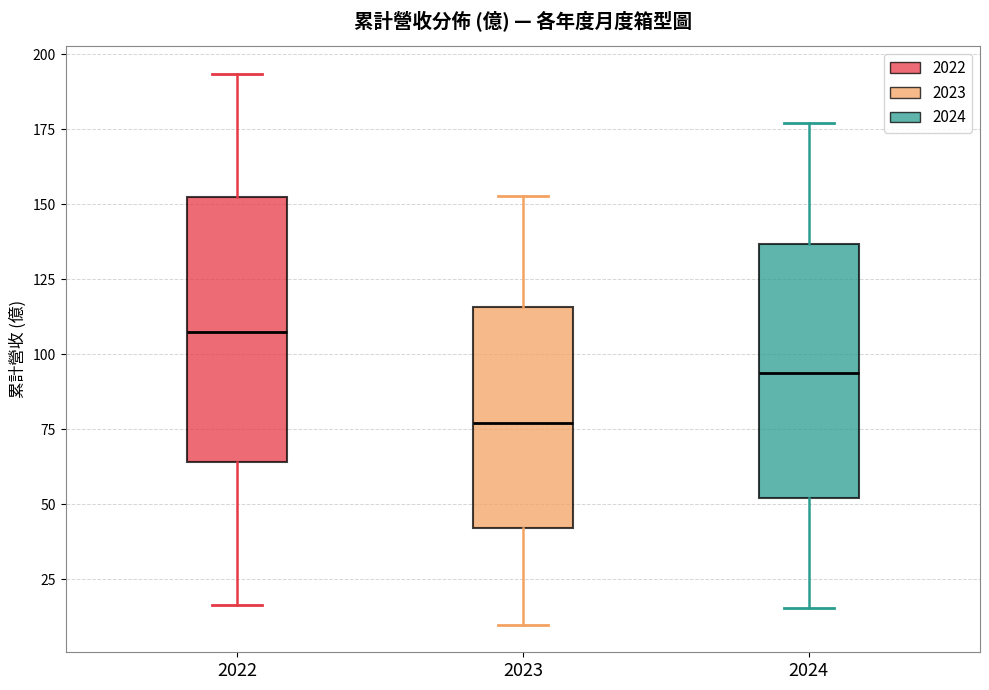

Which box's median line is the highest?

2022